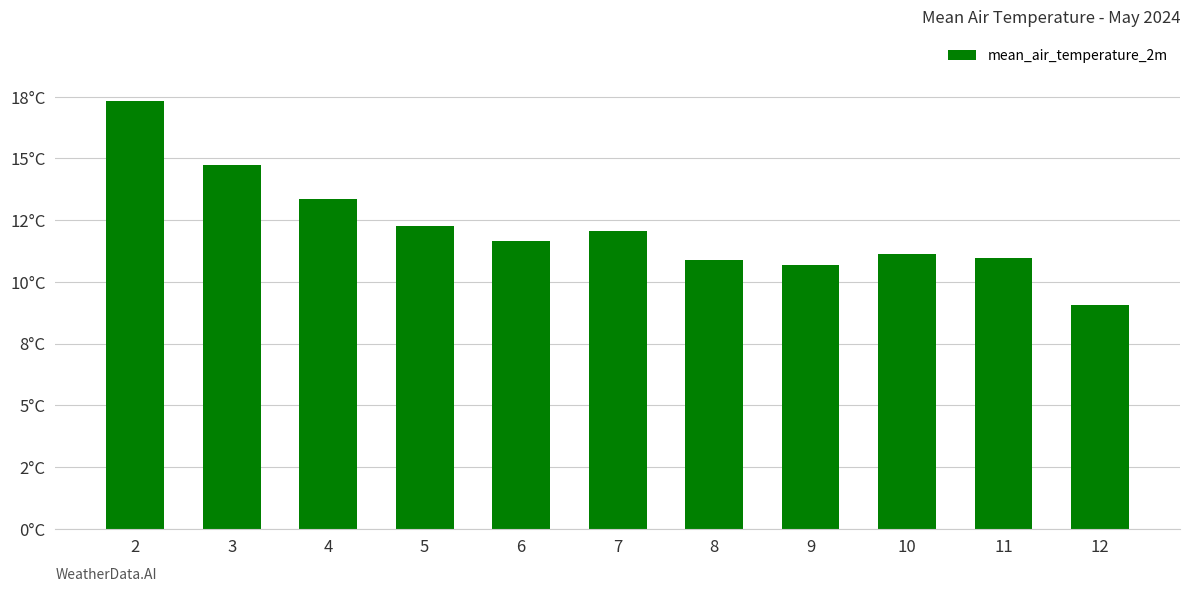

Are the bars horizontal?

No